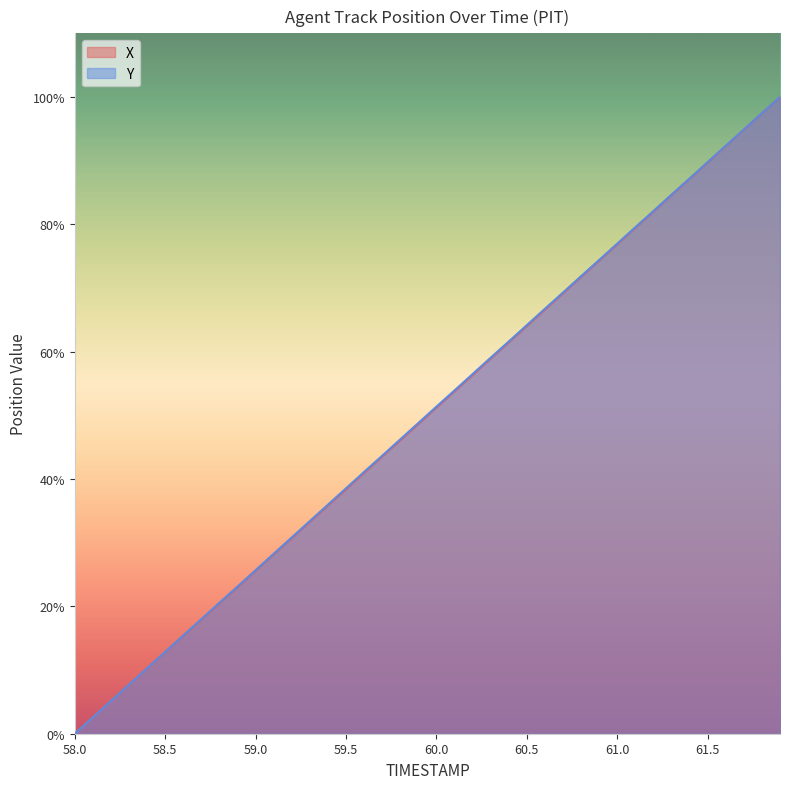

Which category has the lowest value in the Y series?

58.0